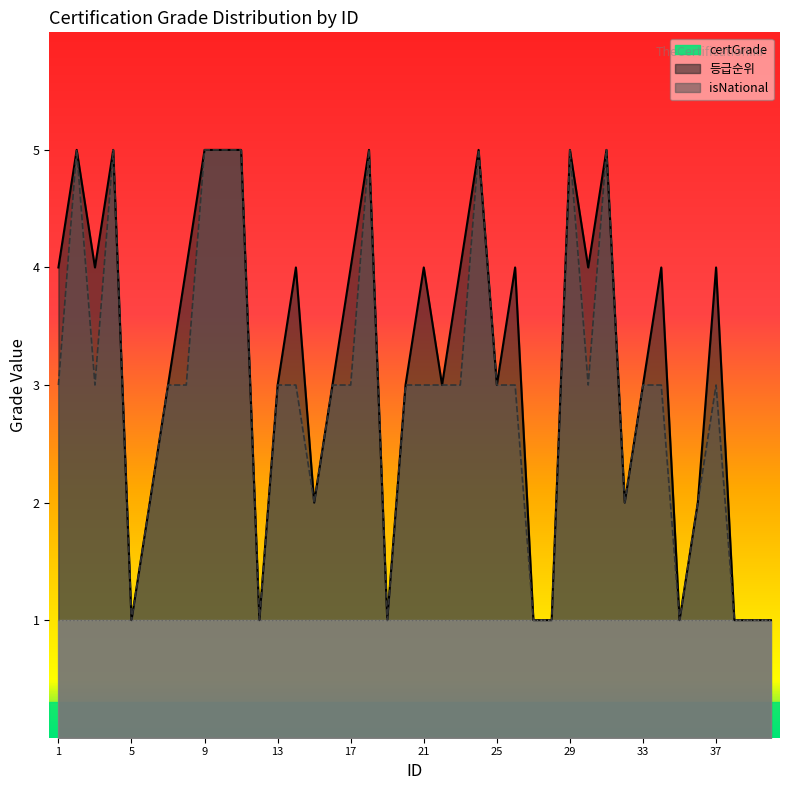

At which category is the sum across all series the highest?

2